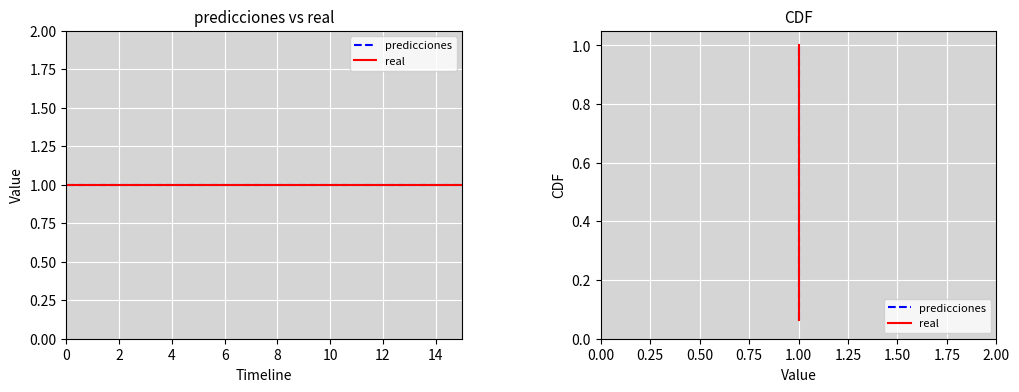

Between 4 and 16, which is larger?

16